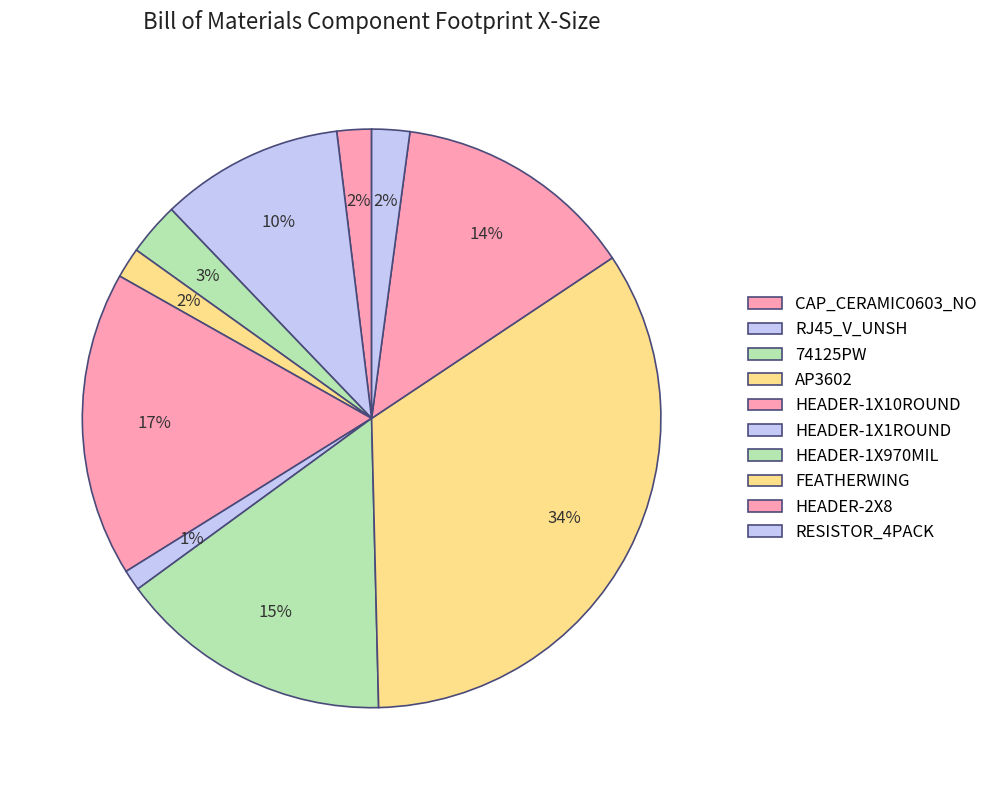

Which slice is the smallest?

HEADER-1X1ROUND